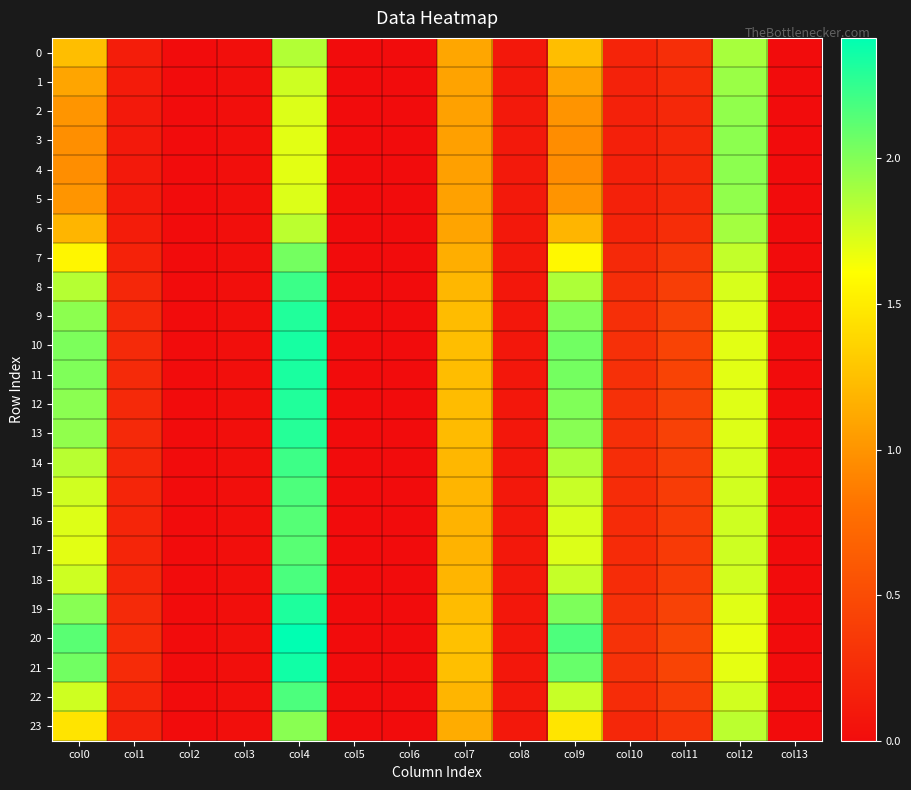

At which category does the chart reach its minimum across all series?

col2